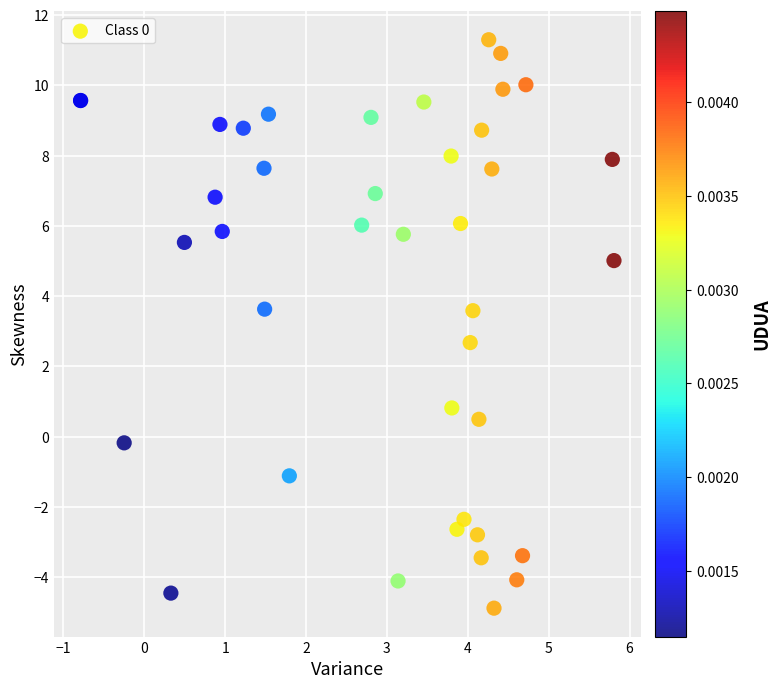

What Y value in the scatter plot is closest to 3?

2.7